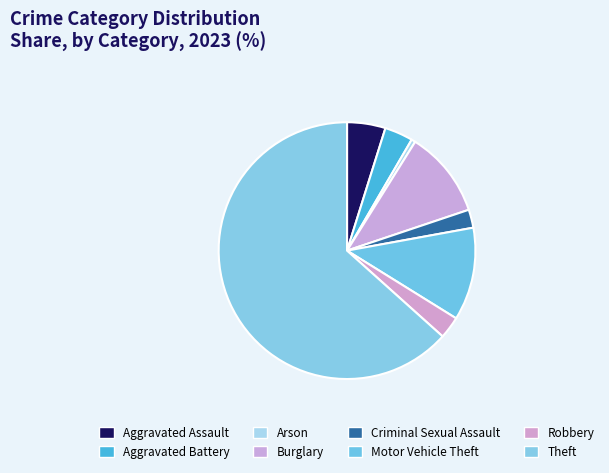

Is there a majority slice in this chart?

Yes